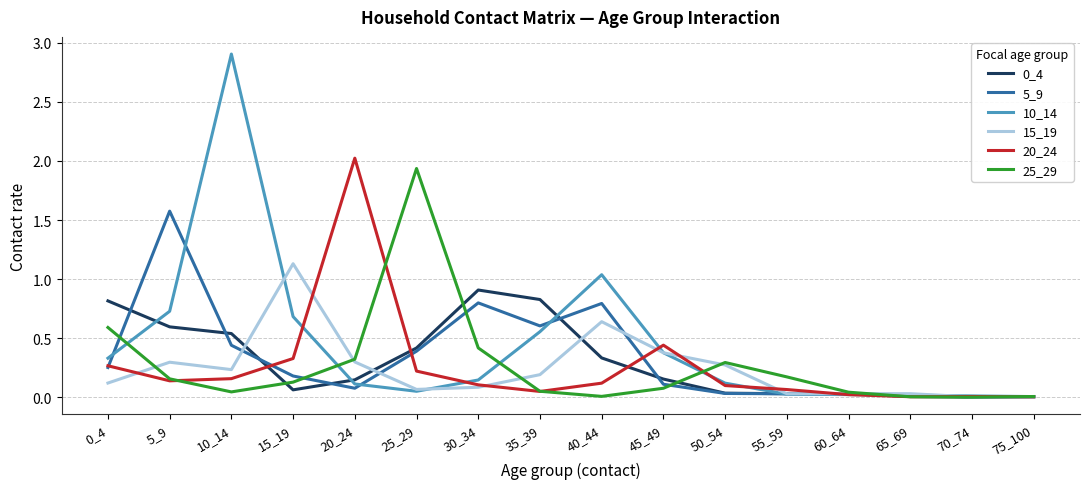

The value of 25_29 at 50_54 is 0.5. True or false?

False